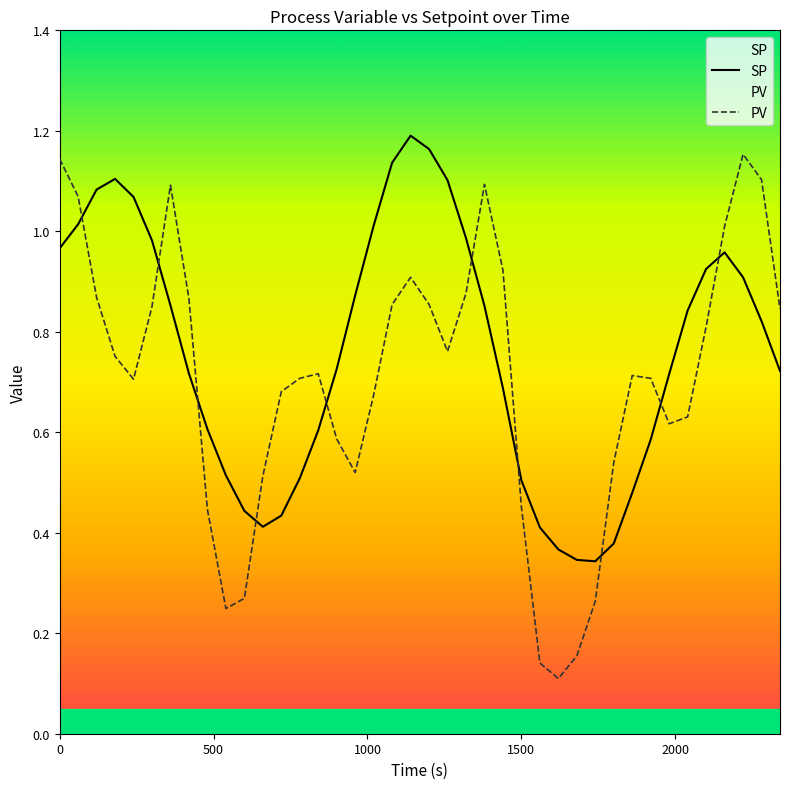

What are all the series names shown in the legend?

SP, PV